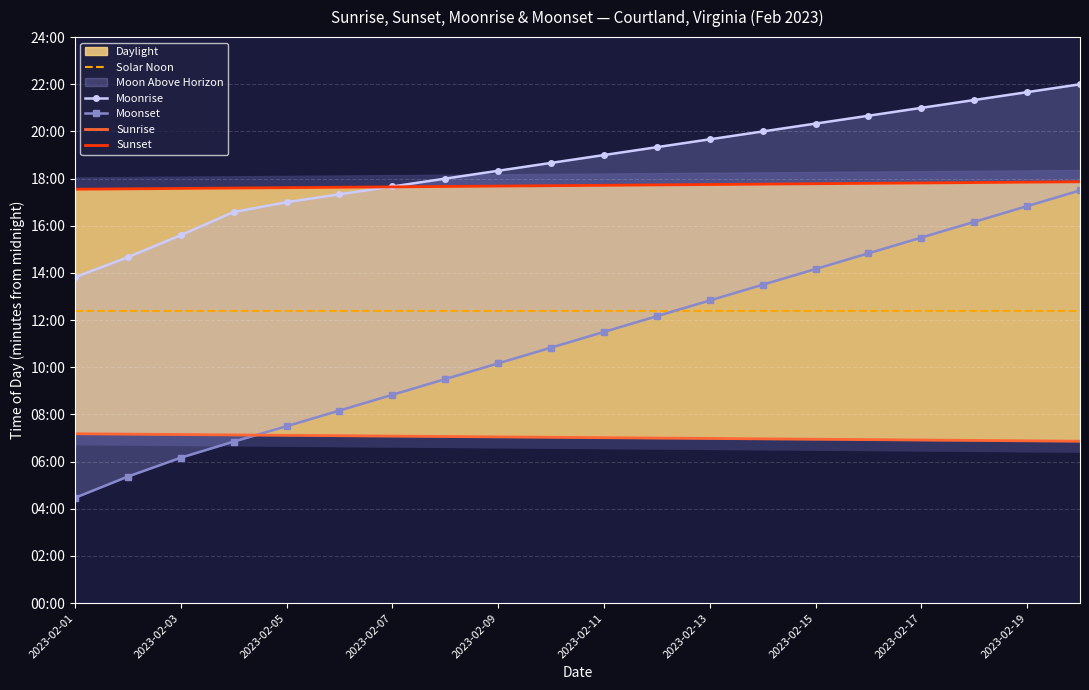

True or false: Sunset and Solar Noon cross at least once.

False